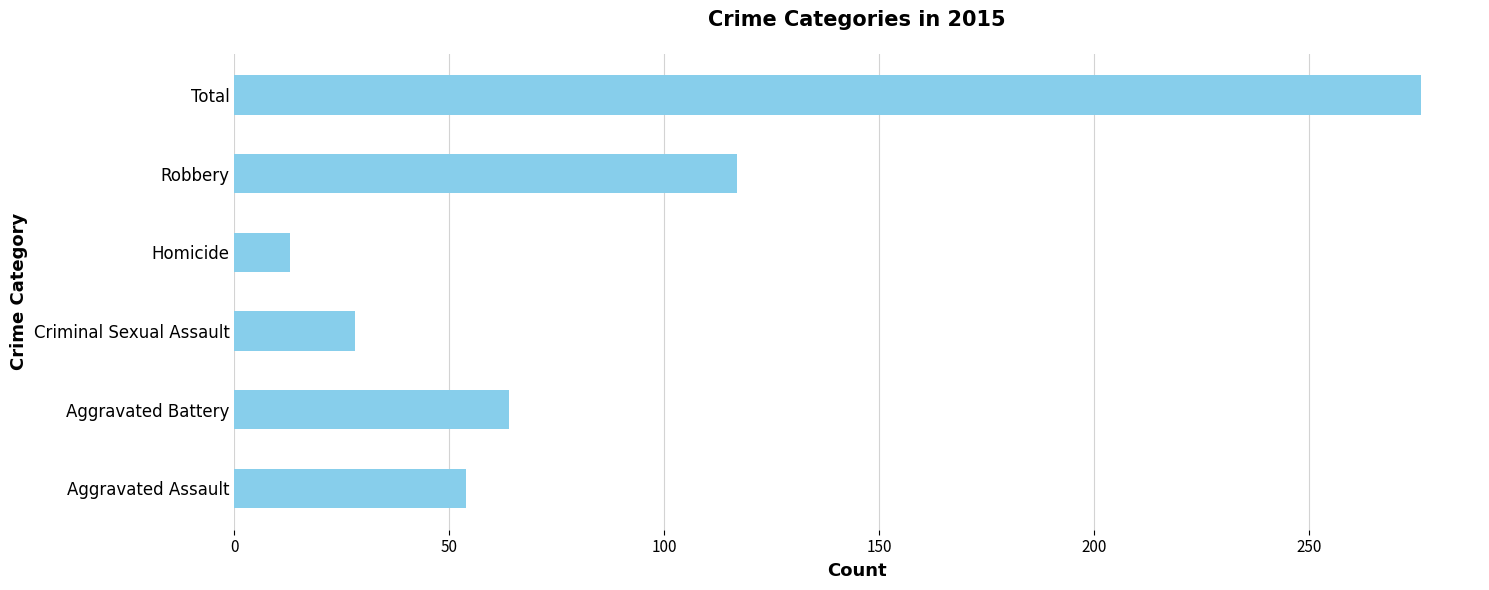

What is the approximate value at Aggravated Battery, to the nearest 5?

65